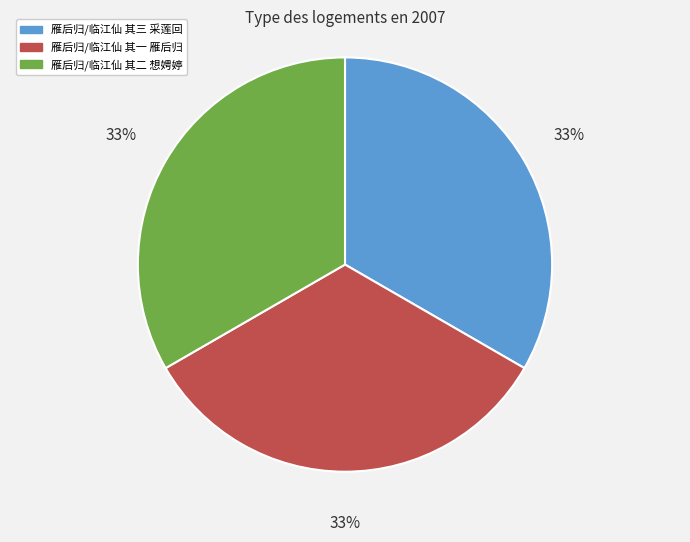

Approximately how many times larger is the value at 雁后归/临江仙 其一 雁后归 compared to 雁后归/临江仙 其二 想娉婷?

1.0